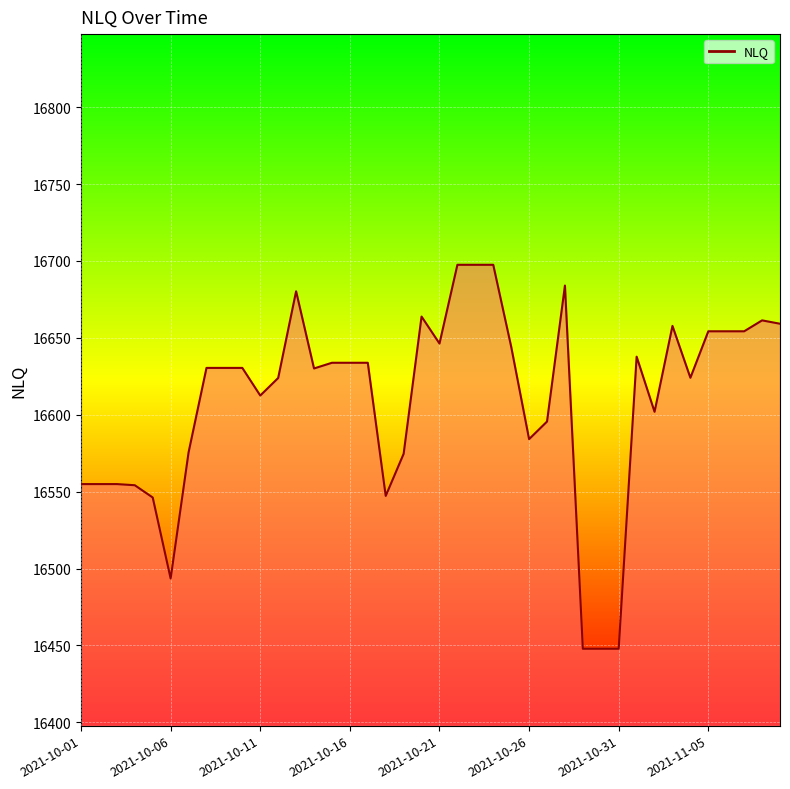

What is the greatest value displayed?

16697.5